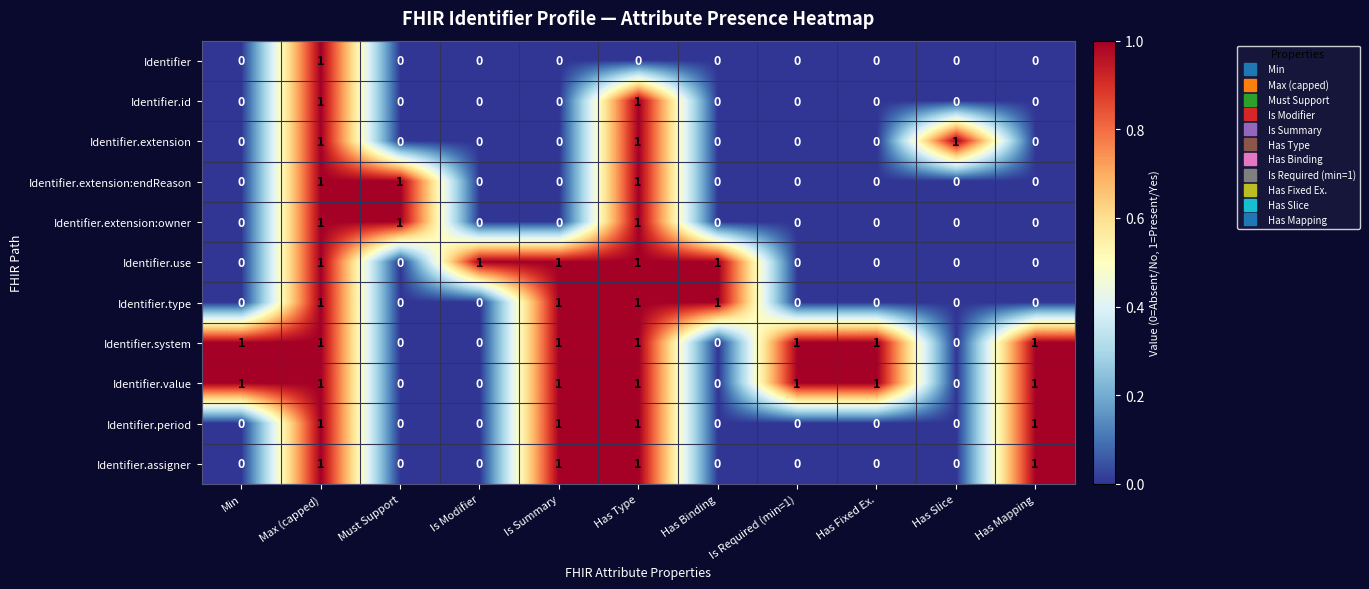

What is the sum of all Identifier.extension:owner values?

3